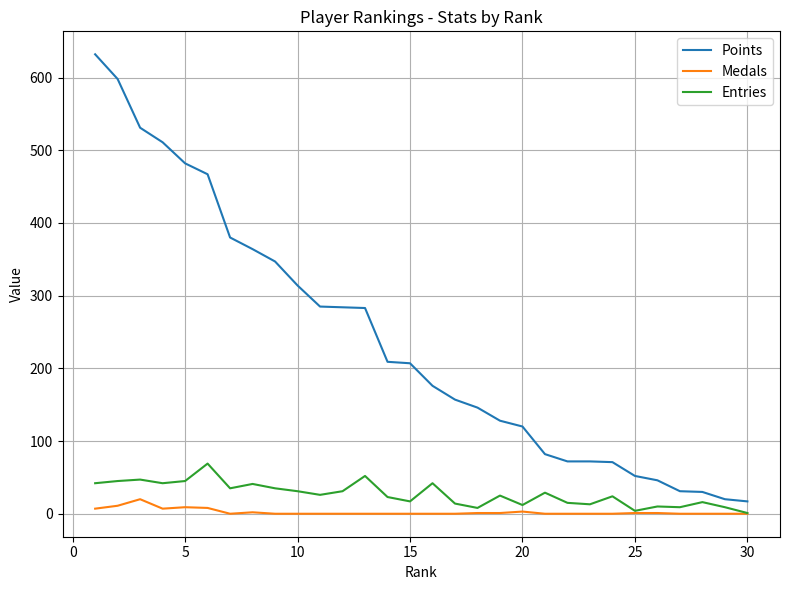

Rank the series by their maximum value, from lowest to highest.

Medals, Entries, Points